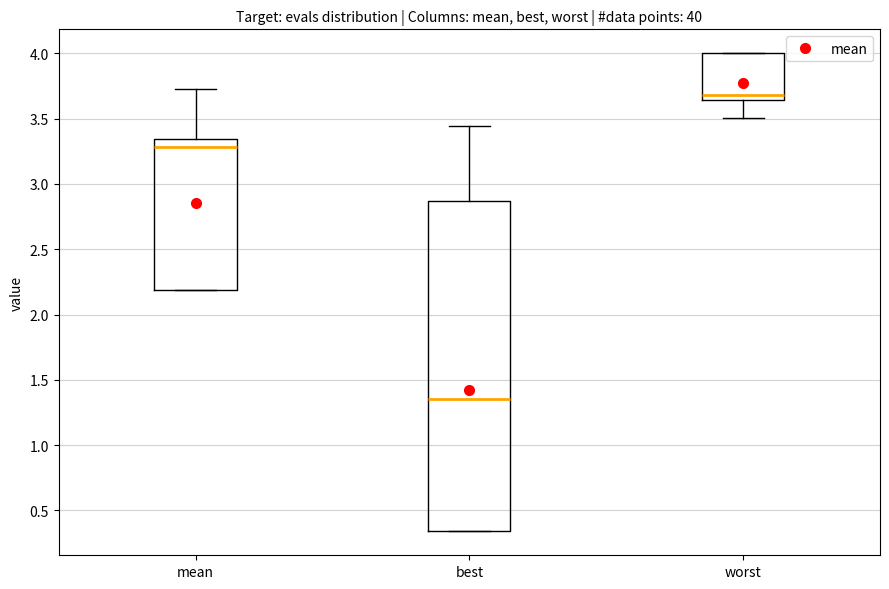

Reading left to right, transcribe this box plot: for each box, give where its median line is, the range the box spans, and where its two whiskers end, as read against the y-axis. The values are not printed on the chart, so give them approximately, as read against the axis.

mean: median 3.30, box 2.20 to 3.35, whiskers 2.20 to 3.75
best: median 1.35, box 0.35 to 2.85, whiskers 0.35 to 3.45
worst: median 3.70, box 3.65 to 4.00, whiskers 3.50 to 4.00